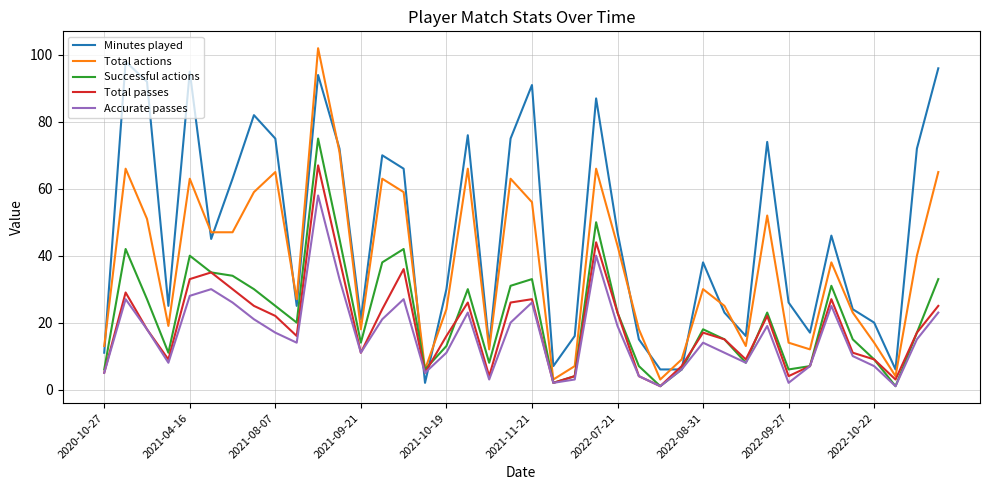

True or false: Minutes played has more than 1 interior local peaks.

True